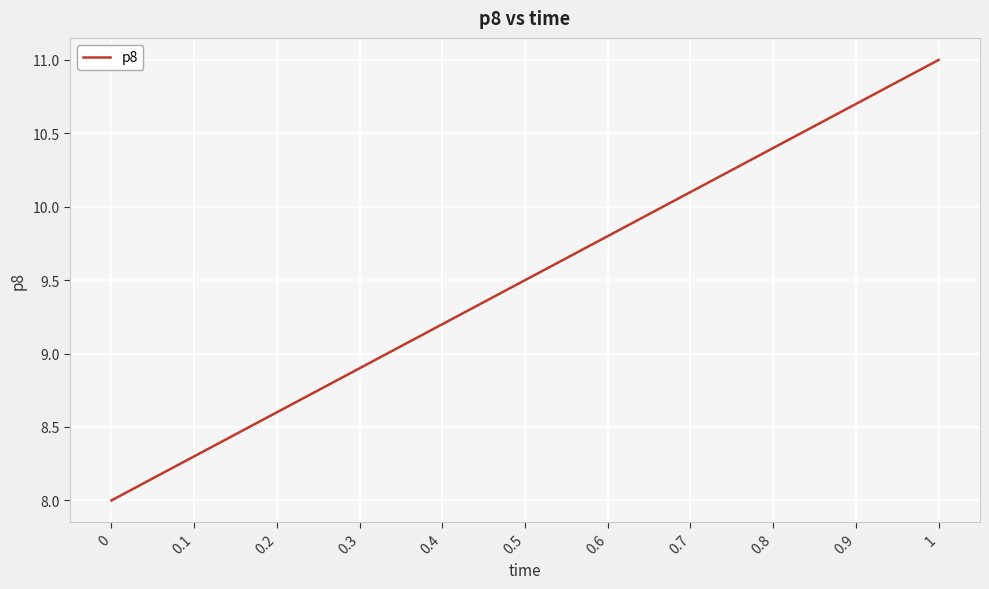

What is the change in value from 0 to 0.3?

+0.9